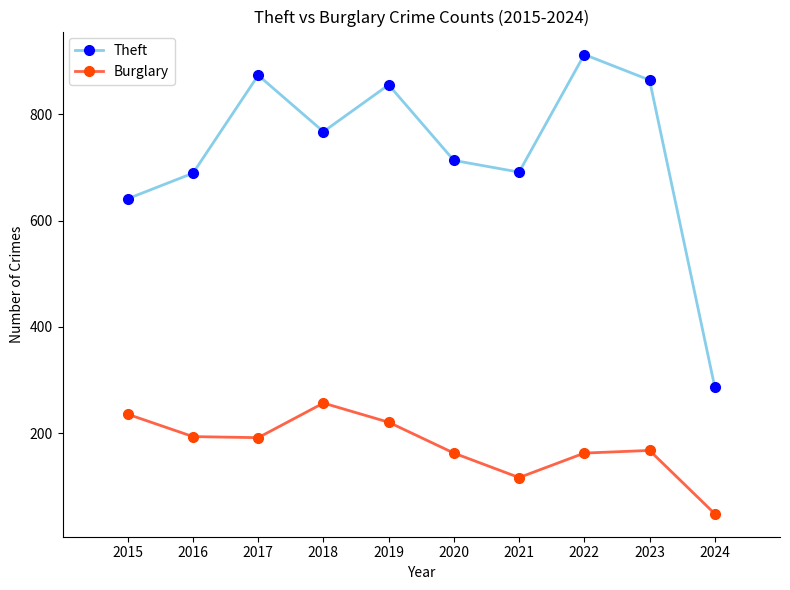

How many series are shown in this chart?

2